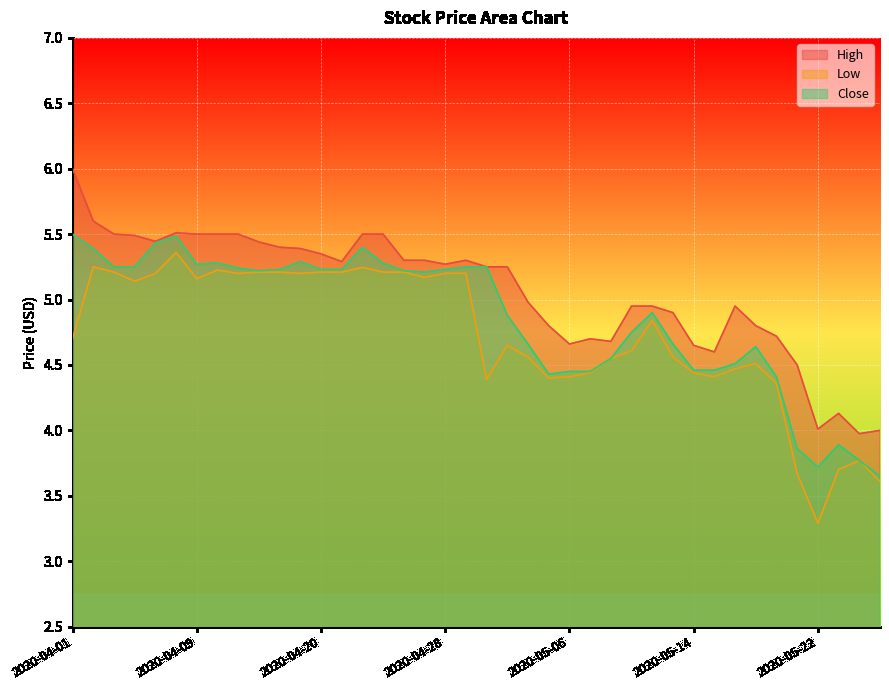

Which series changed the most between 2020-05-11 and 2020-05-20?

Close